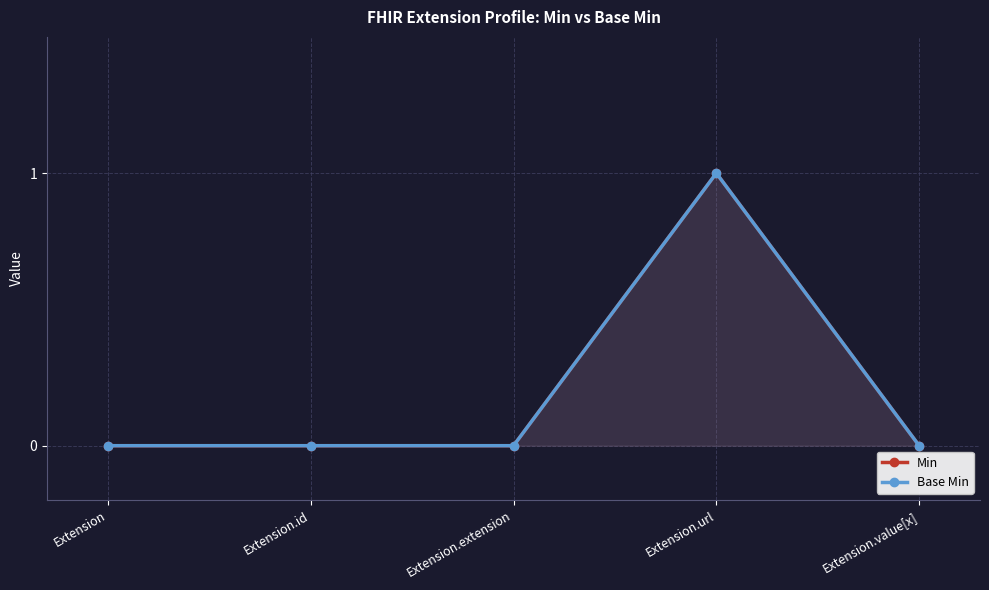

List the labels in order of Min value, smallest first.

Extension, Extension.id, Extension.extension, Extension.value[x], Extension.url